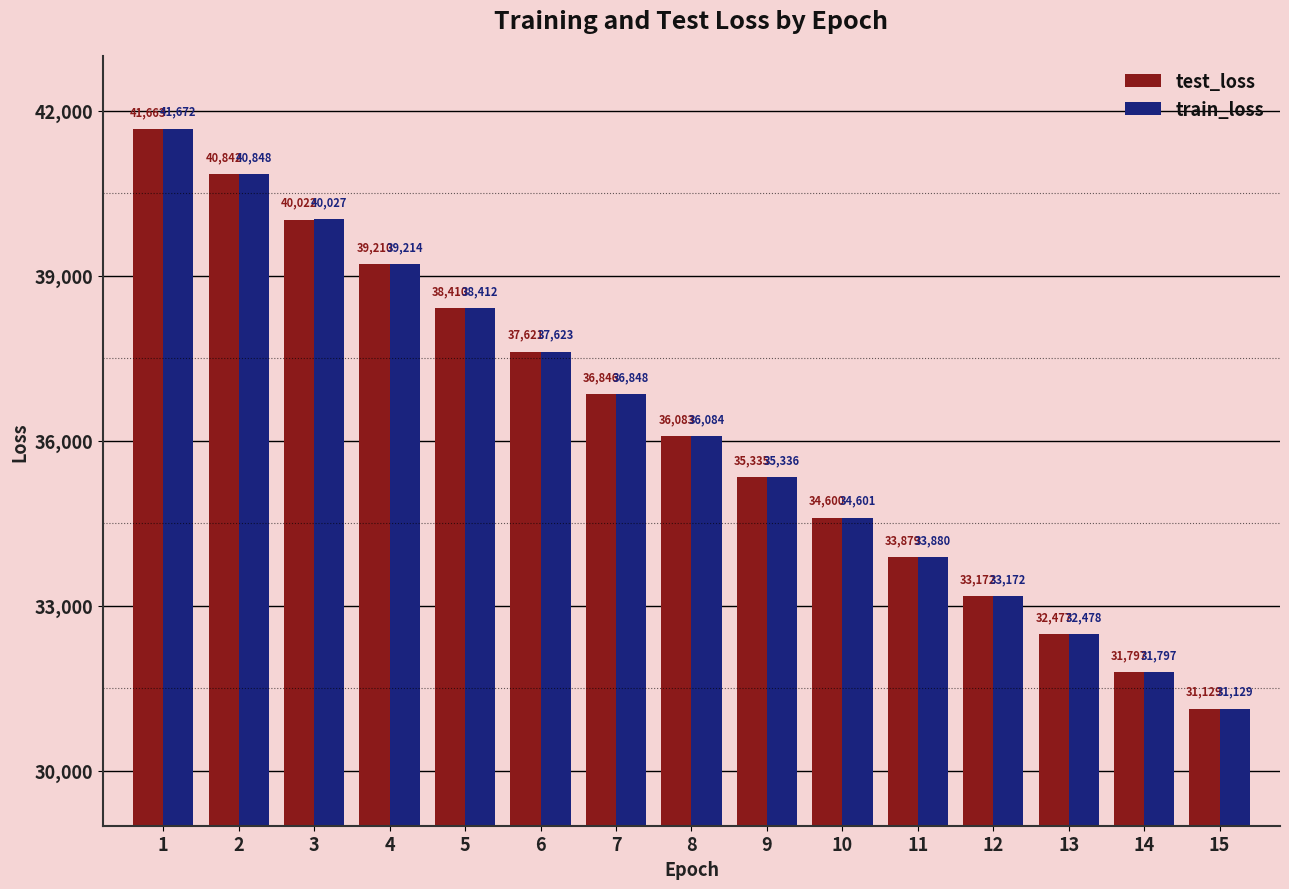

Is the value of test_loss at 15 greater than the value of train_loss at 11?

No